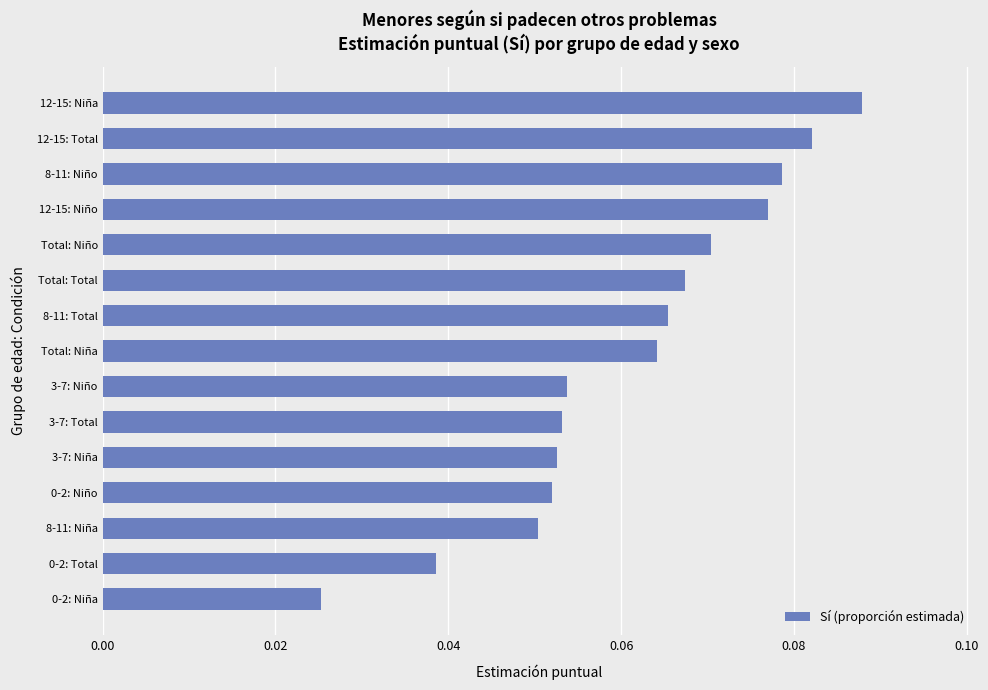

At which category does the chart reach its peak across all series?

12-15: Niña